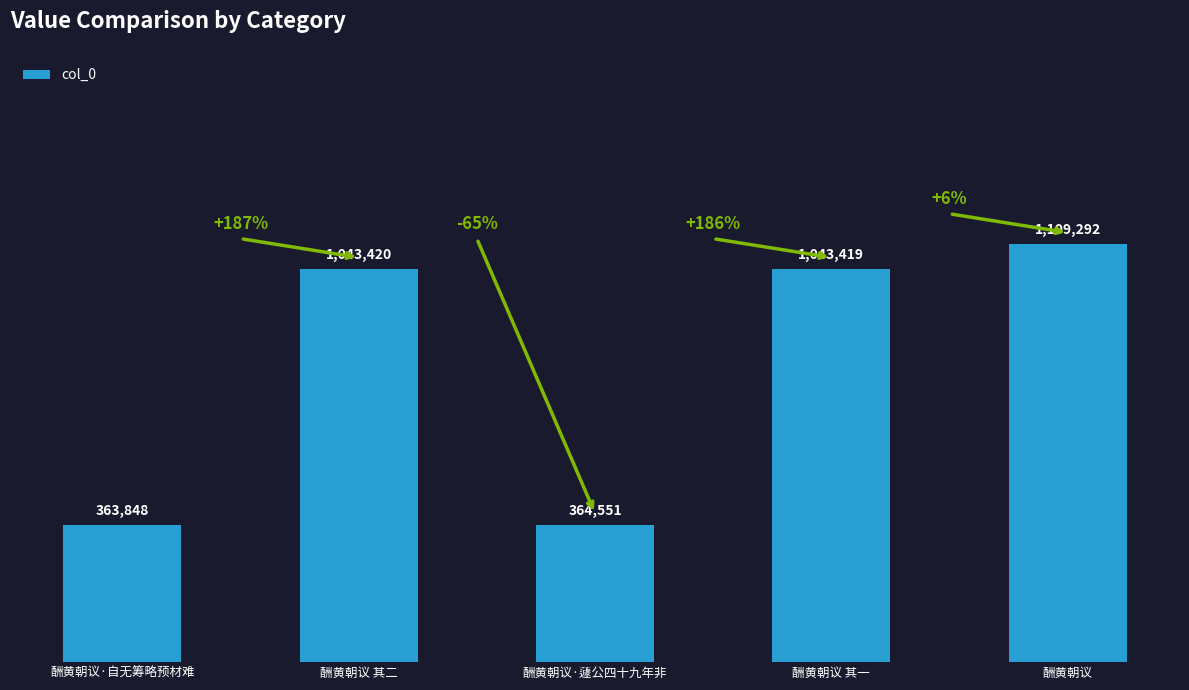

Does the chart contain any negative values?

No